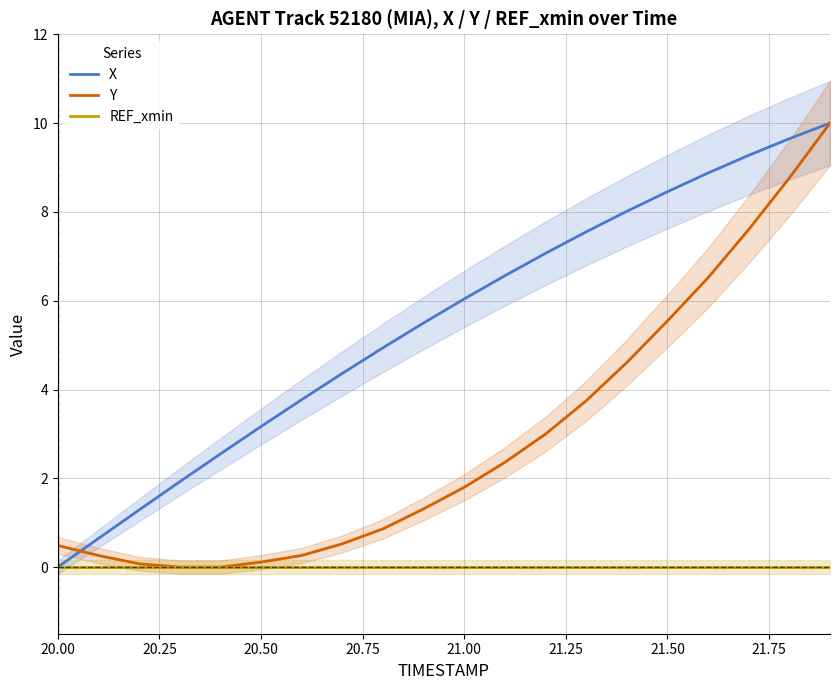

Is it true that X equals 6.0 at 21.00?

True